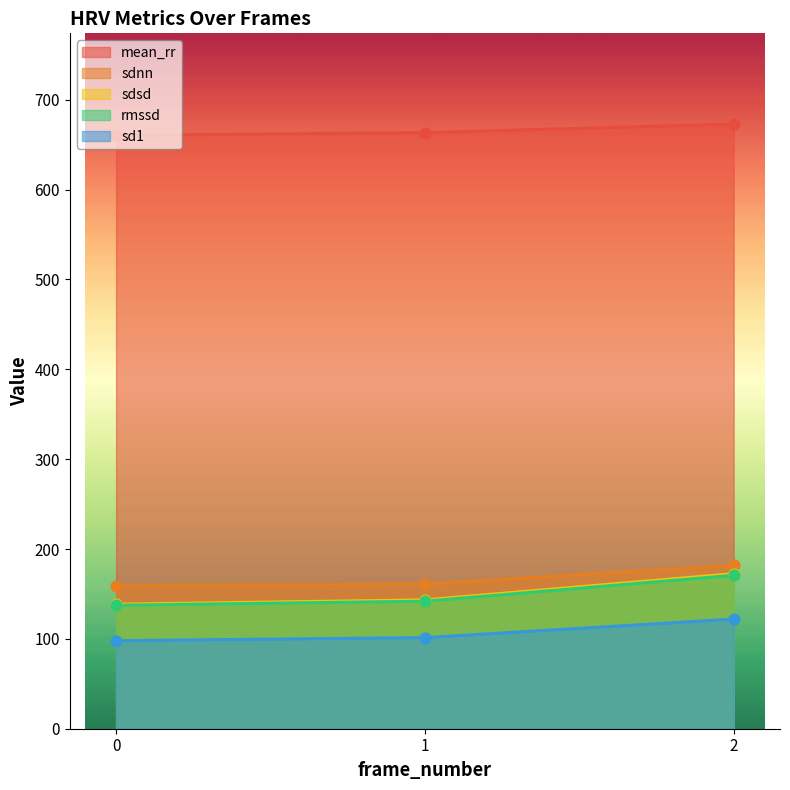

At which category is the sum across all series the highest?

2